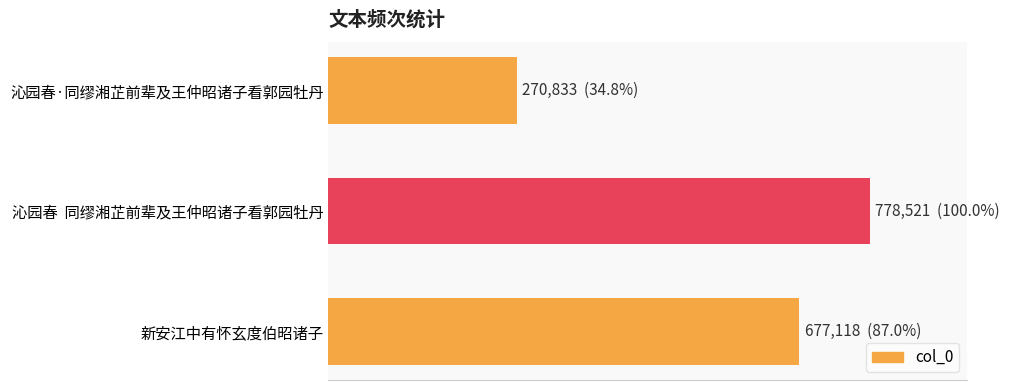

What is the average value?

575491